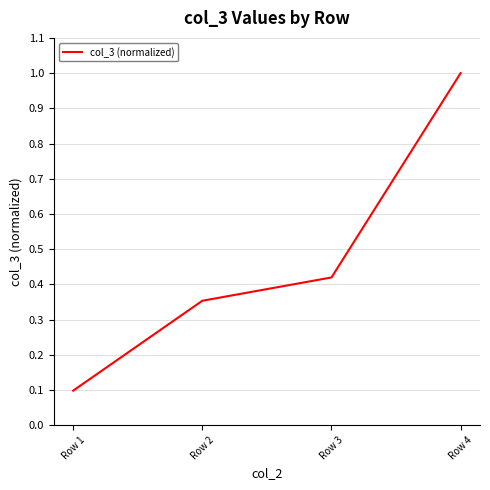

What is the difference between the values at Row 3 and Row 4?

0.6